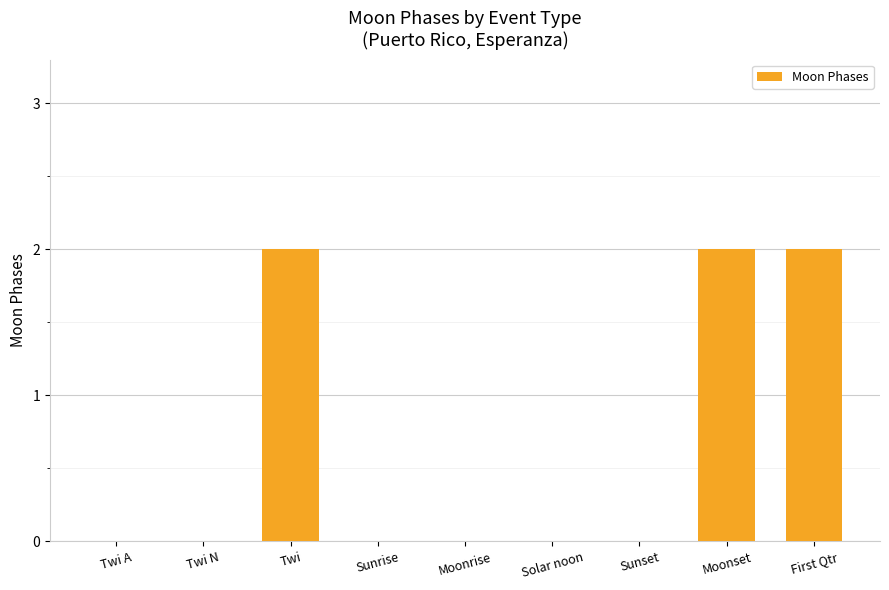

What is the change in value from Twi A to Twi?

+2